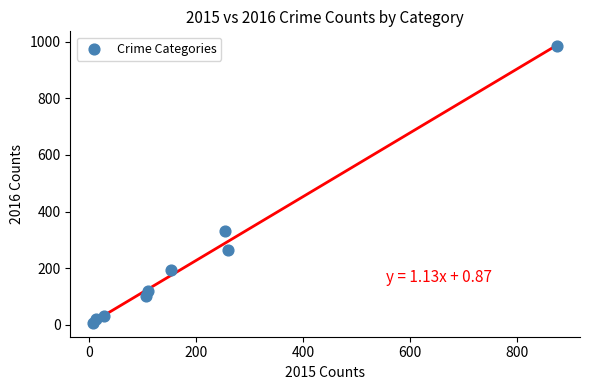

What is the average Y value?

228